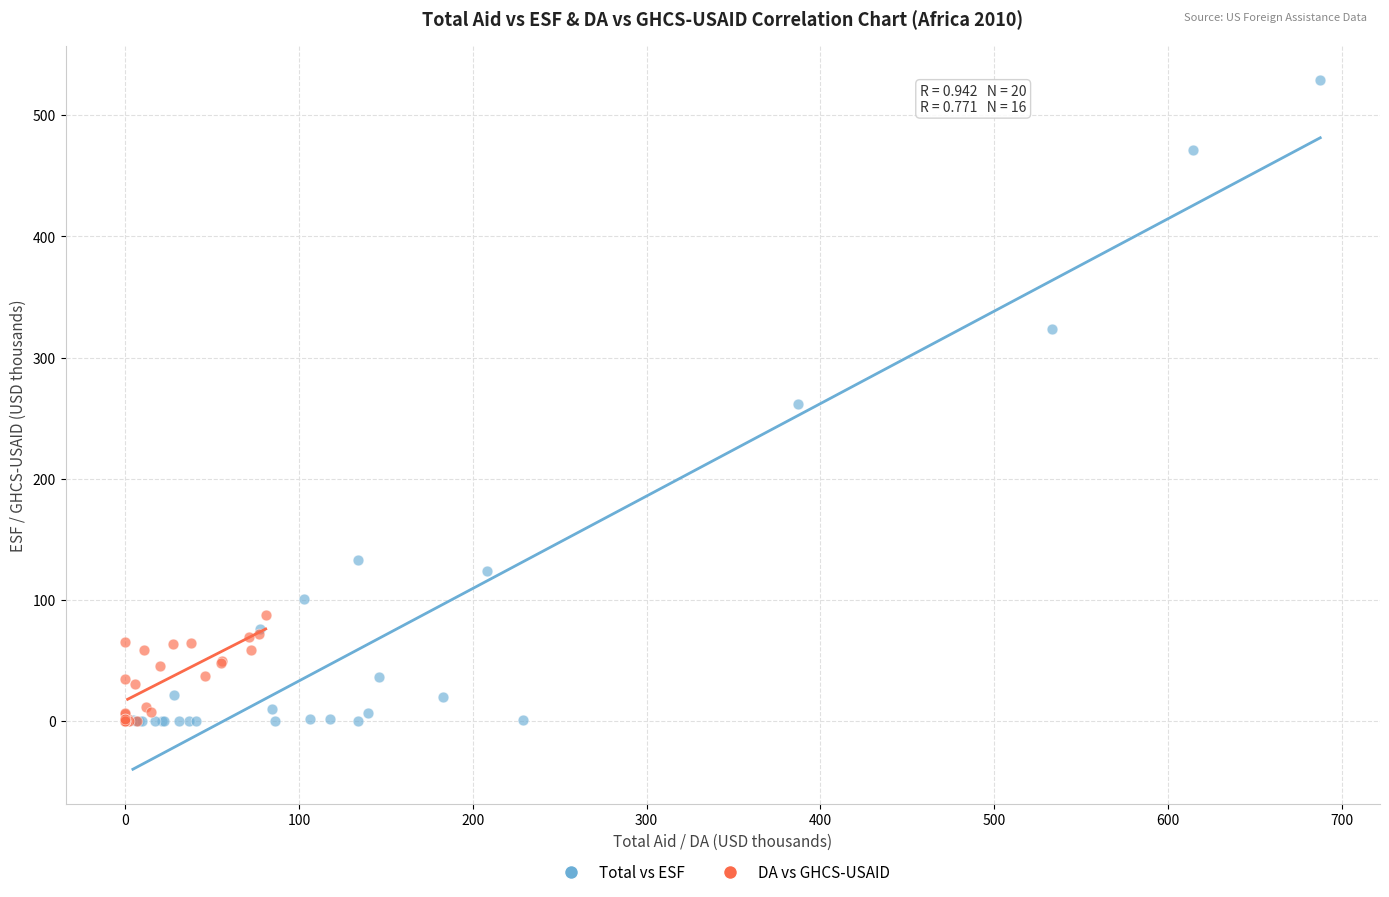

Which series reaches the maximum Y coordinate?

Total vs ESF